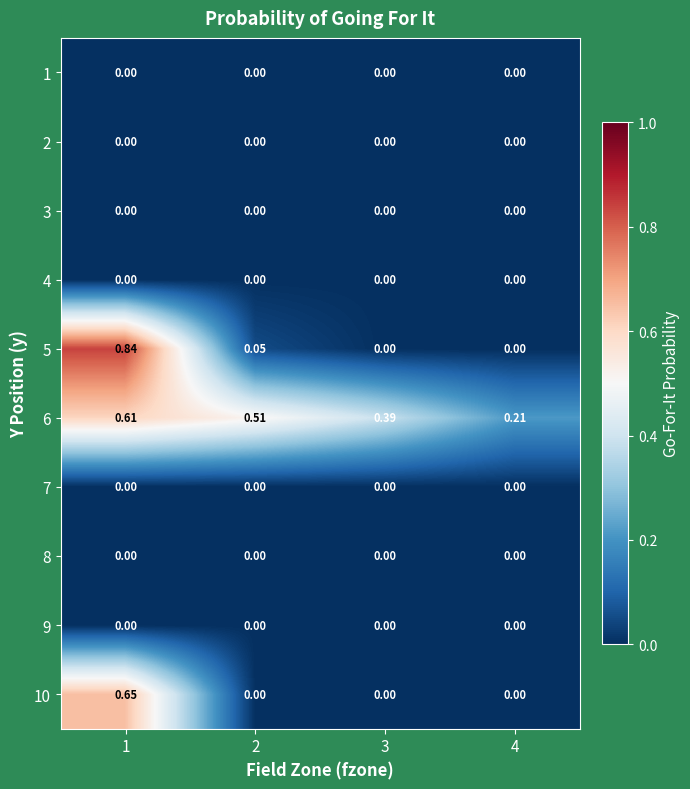

What is the greatest value displayed?

0.8